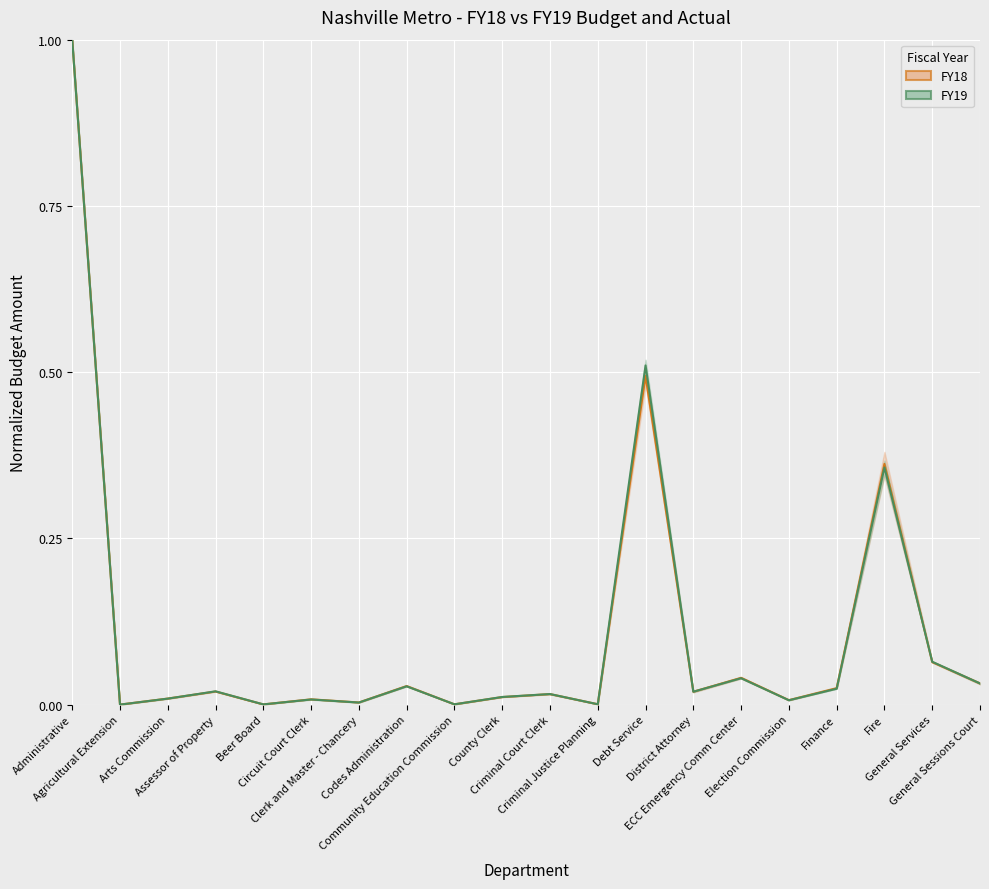

How many lines are shown in the chart?

2